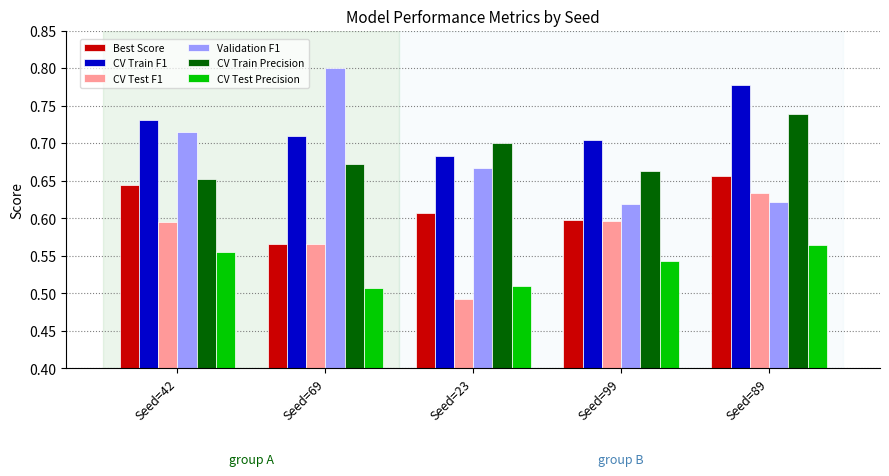

Which series has the largest total across all categories?

CV Train F1